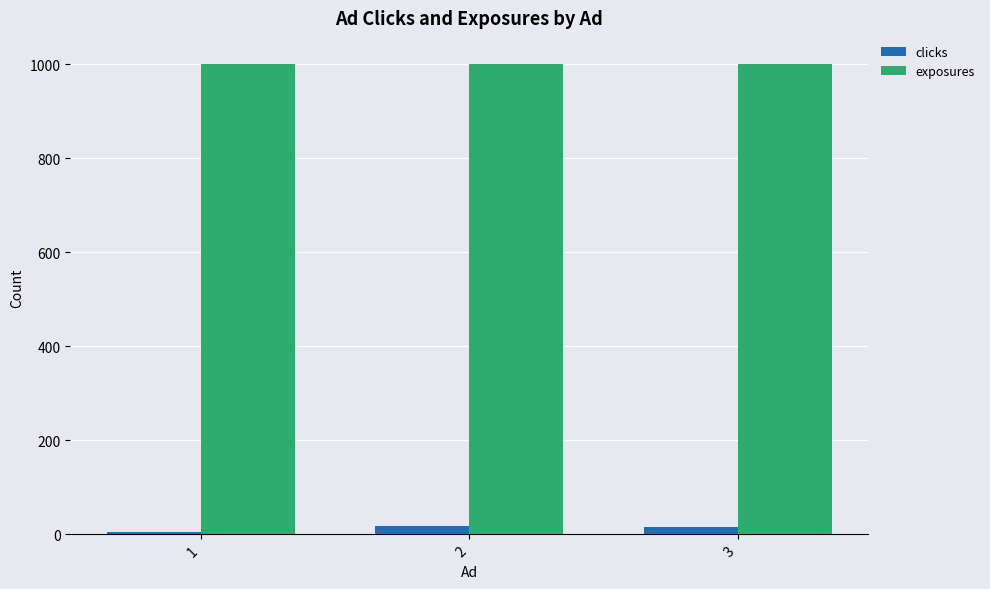

Count the number of data series in this chart.

2